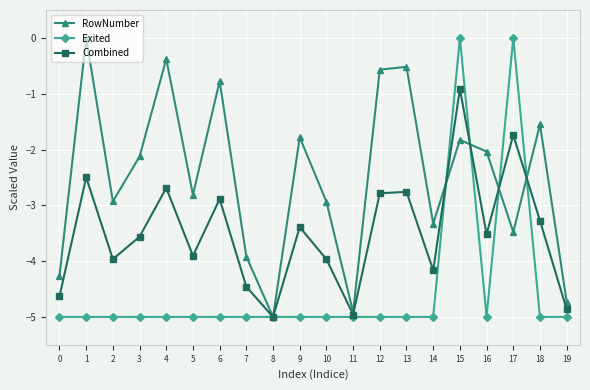

Count the Exited values in the range -5 to -4.

18